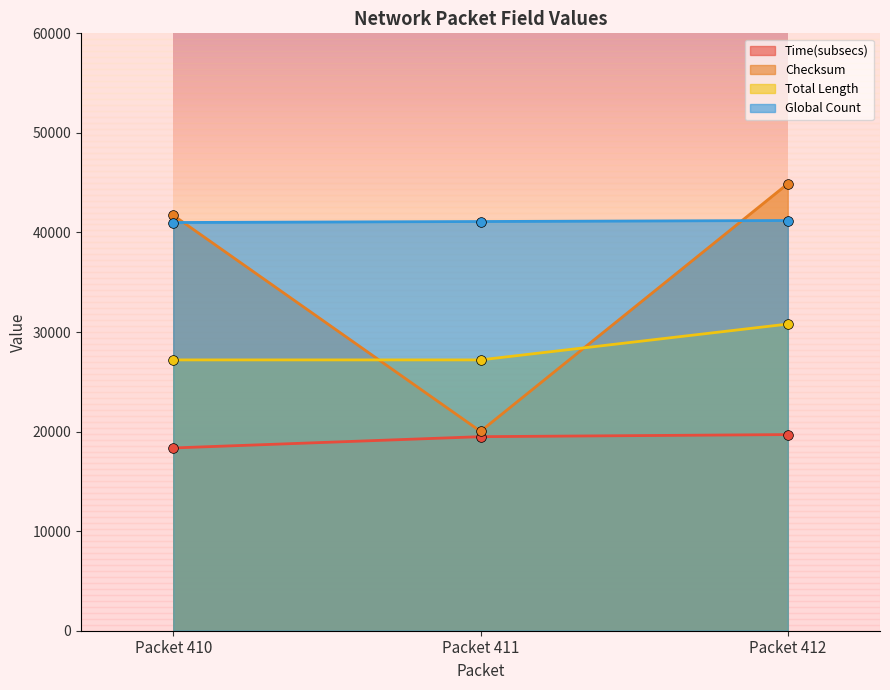

The Time(subsecs) series shows 18355 at Packet 410. True or false?

True